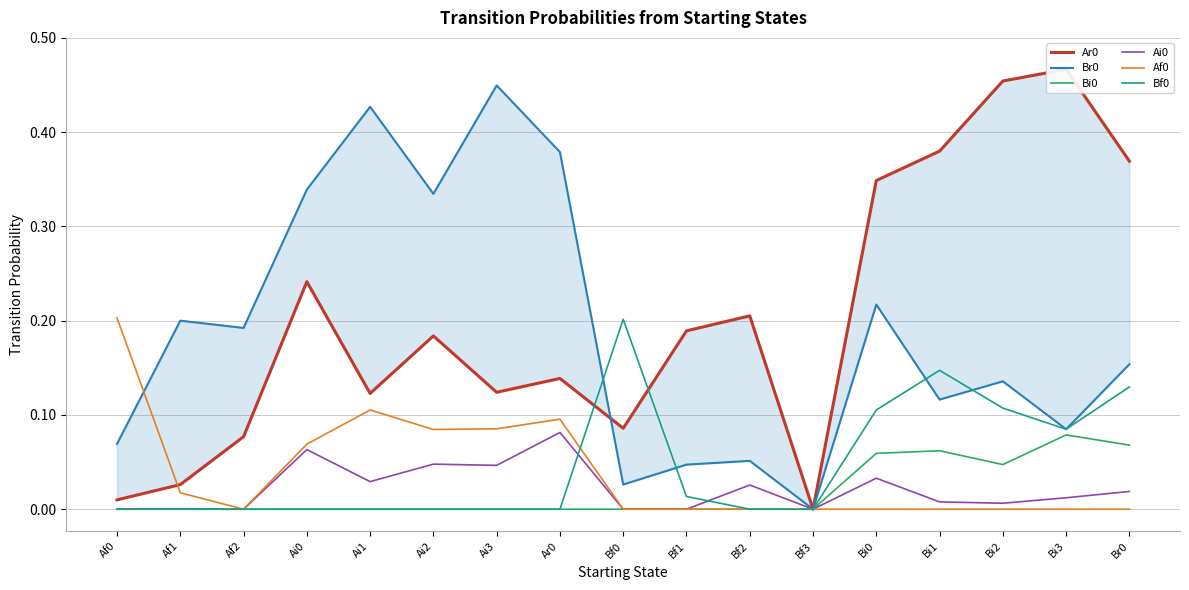

What is the spread (max minus min) of values at Bf1?

0.2